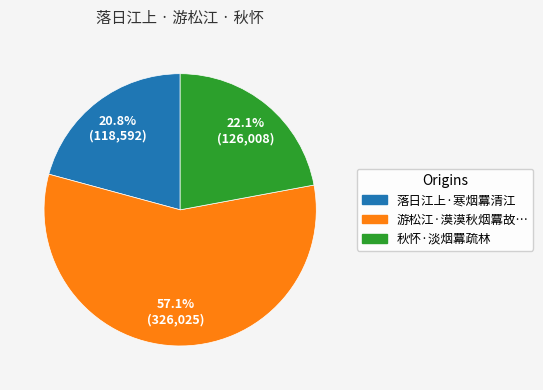

Is there a majority slice in this chart?

Yes